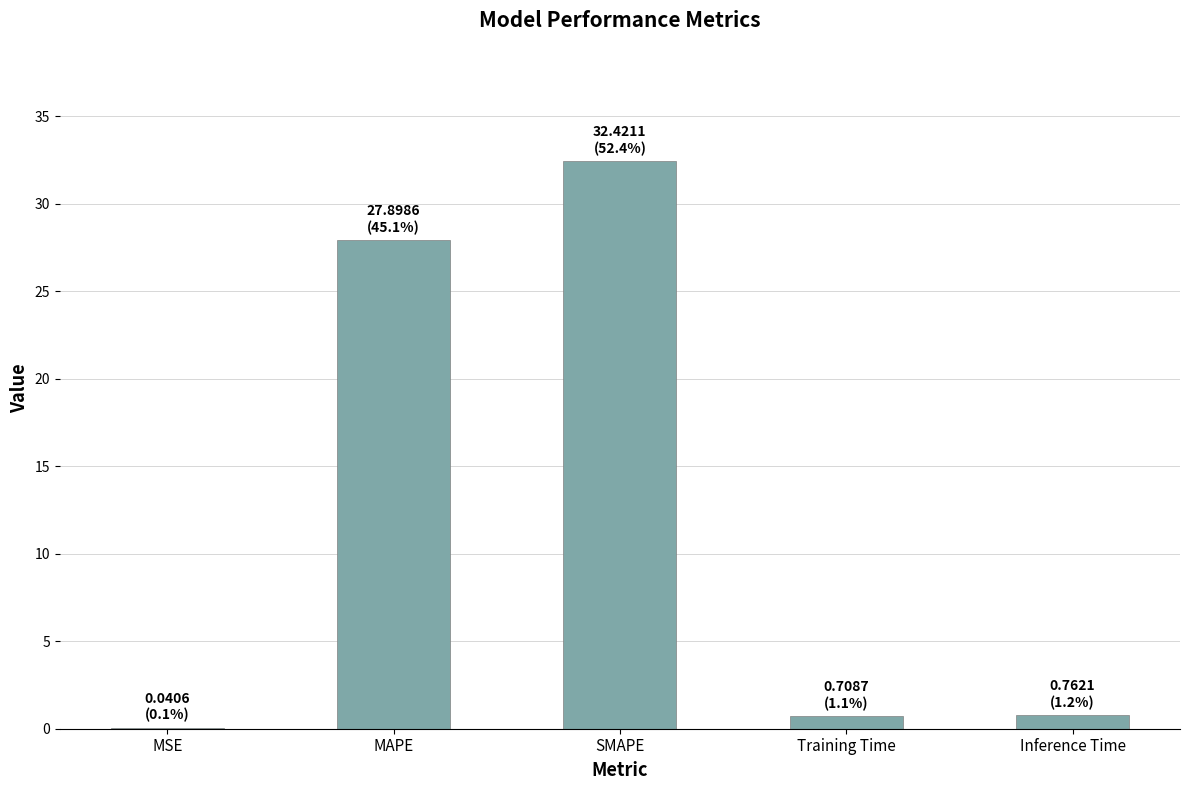

Where is the data nearest to the value 16?

MAPE